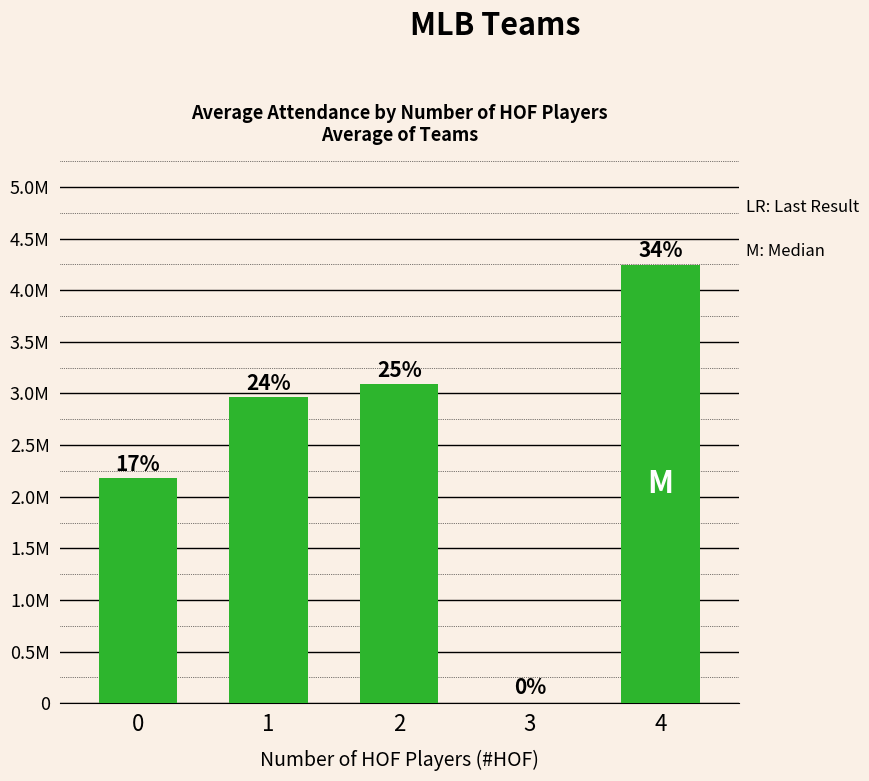

What is the difference between the maximum and minimum values?

4248067